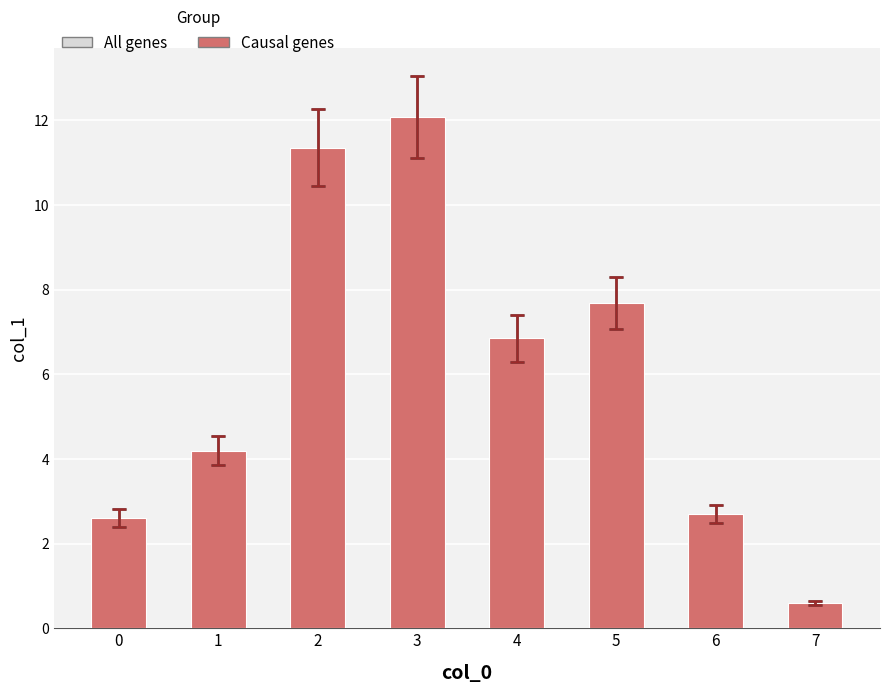

Is the value of Causal genes at 7 greater than the value of All genes at 1?

No